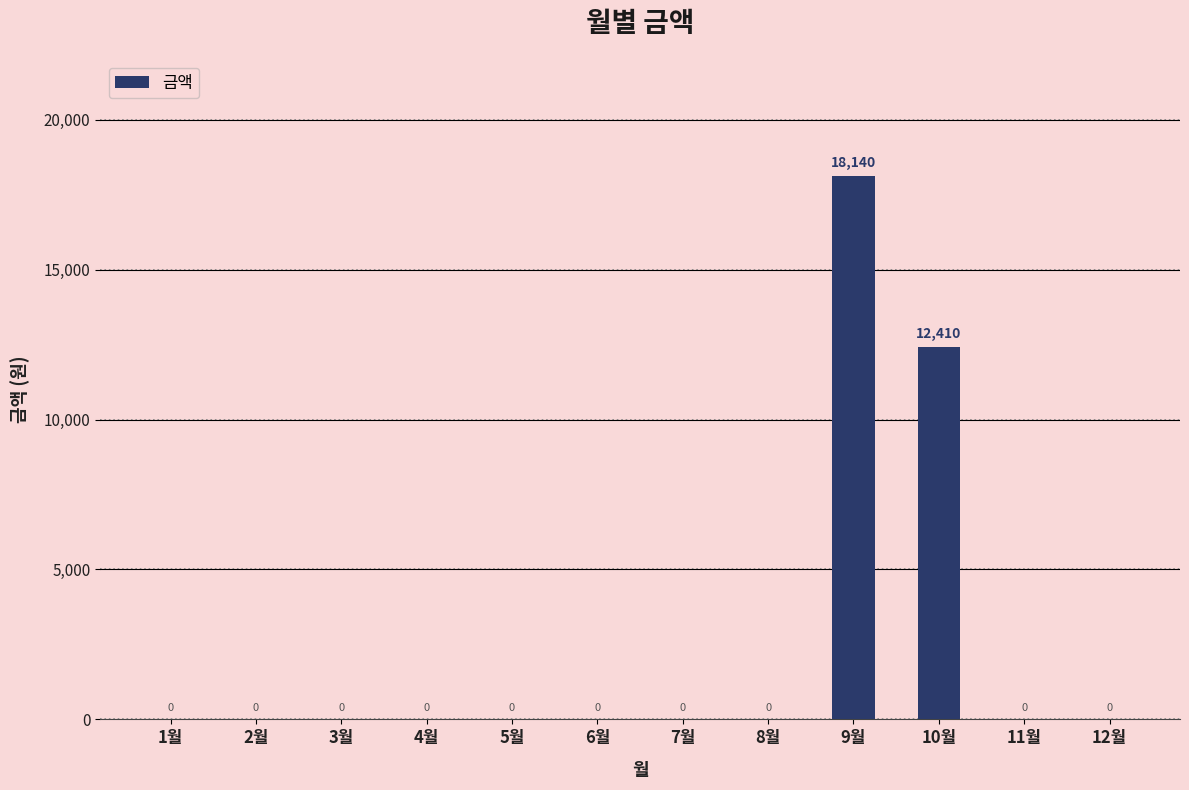

What is the change in value from 2월 to 10월?

+12410